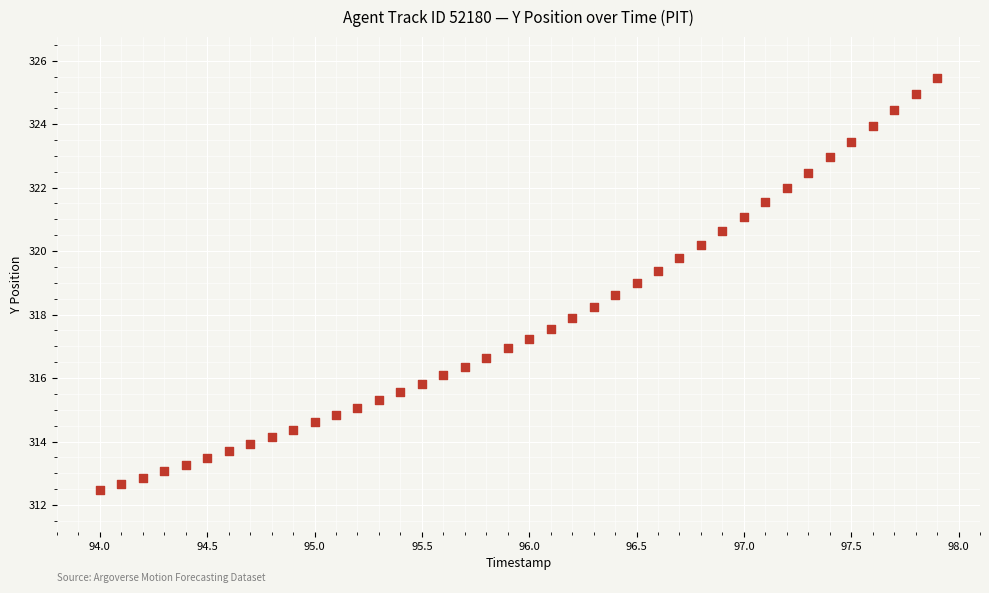

What is the range of X values (max minus min)?

3.9